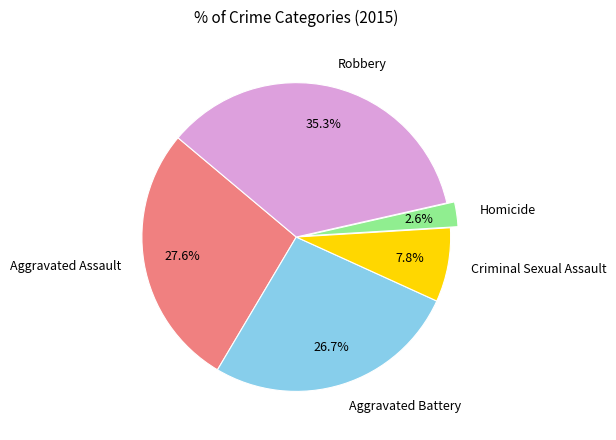

What is the largest slice in the pie chart?

Robbery